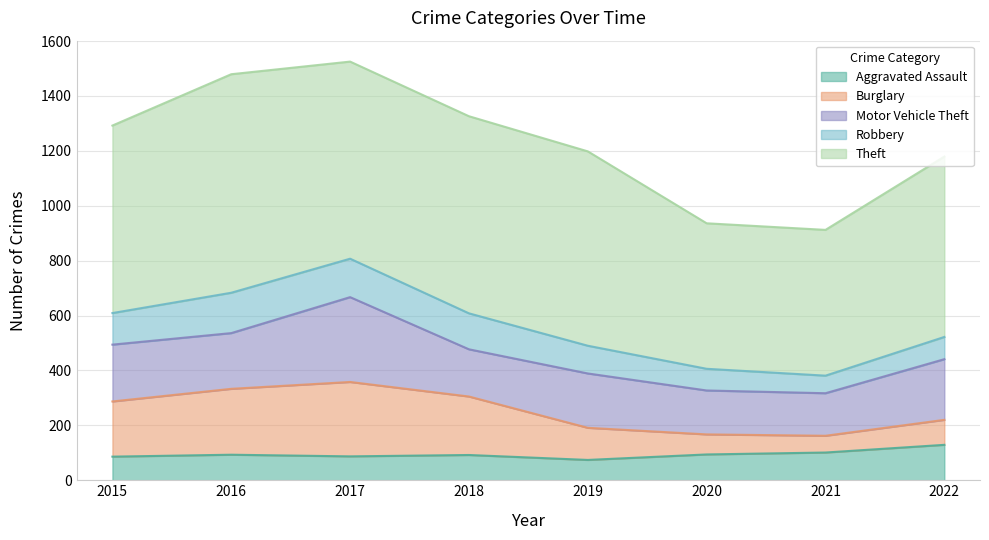

Reading left to right, what are all the values shown in this chart?

Aggravated Assault: 86	93	87	92	74	94	101	129
Burglary: 201	240	271	213	117	73	61	91
Motor Vehicle Theft: 207	203	309	172	198	160	155	221
Robbery: 115	147	140	131	101	79	64	81
Theft: 683	796	718	718	708	530	531	657